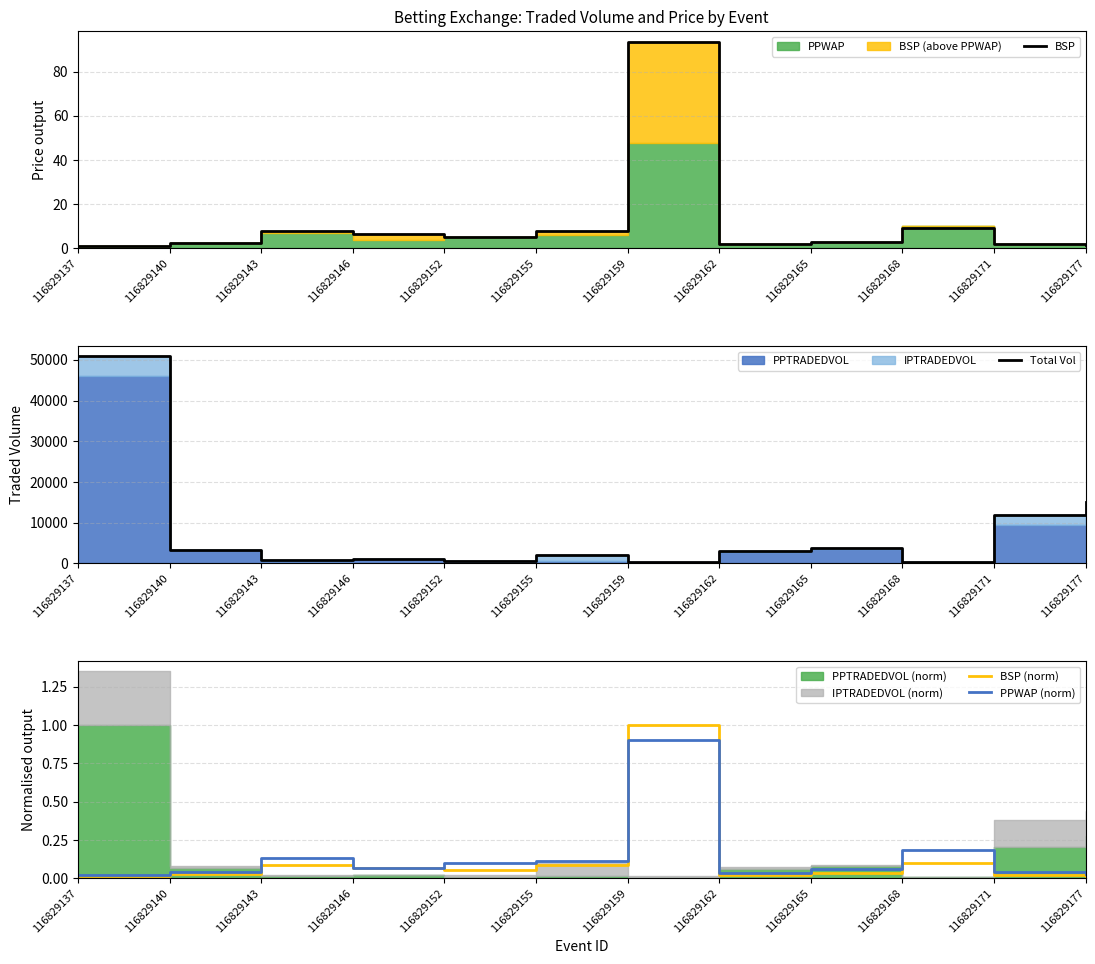

Read the BSP value at 116829155.

7.8